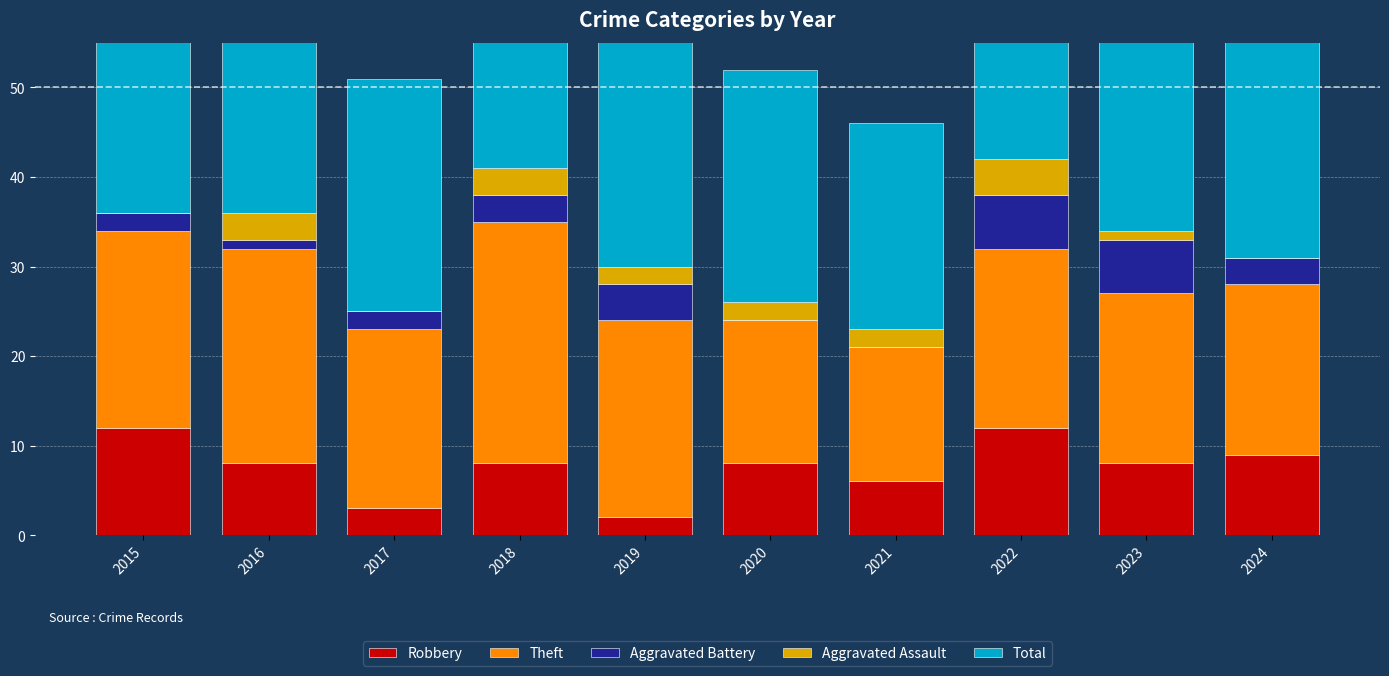

Reading left to right, extract all data points from this chart.

Robbery: 12	8	3	8	2	8	6	12	8	9
Theft: 22	24	20	27	22	16	15	20	19	19
Aggravated Battery: 2	1	2	3	4	0	0	6	6	3
Aggravated Assault: 0	3	0	3	2	2	2	4	1	0
Total: 36	36	26	41	30	26	23	42	36	31